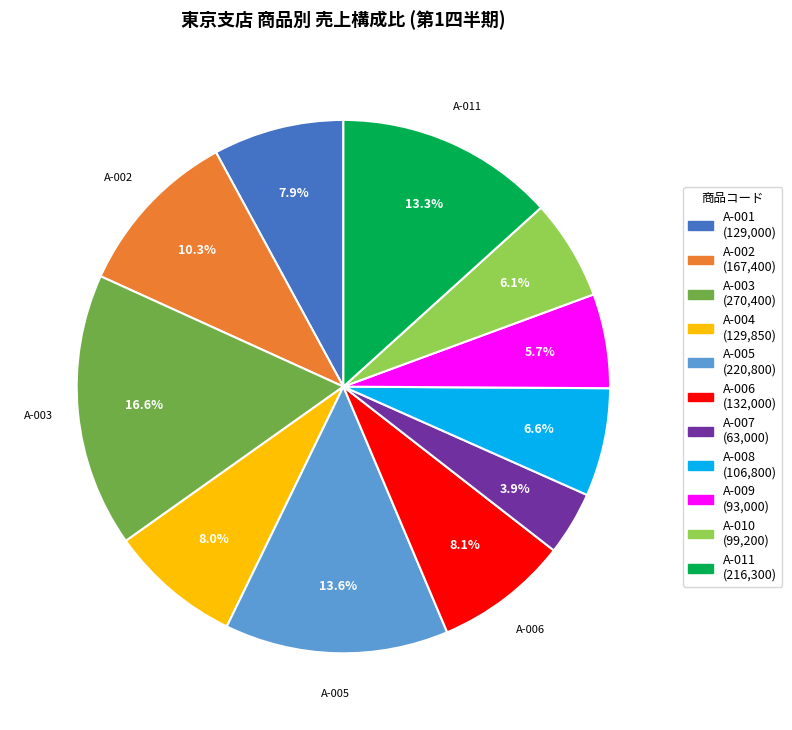

What percentage is the A-006 slice, to the nearest percent?

8%